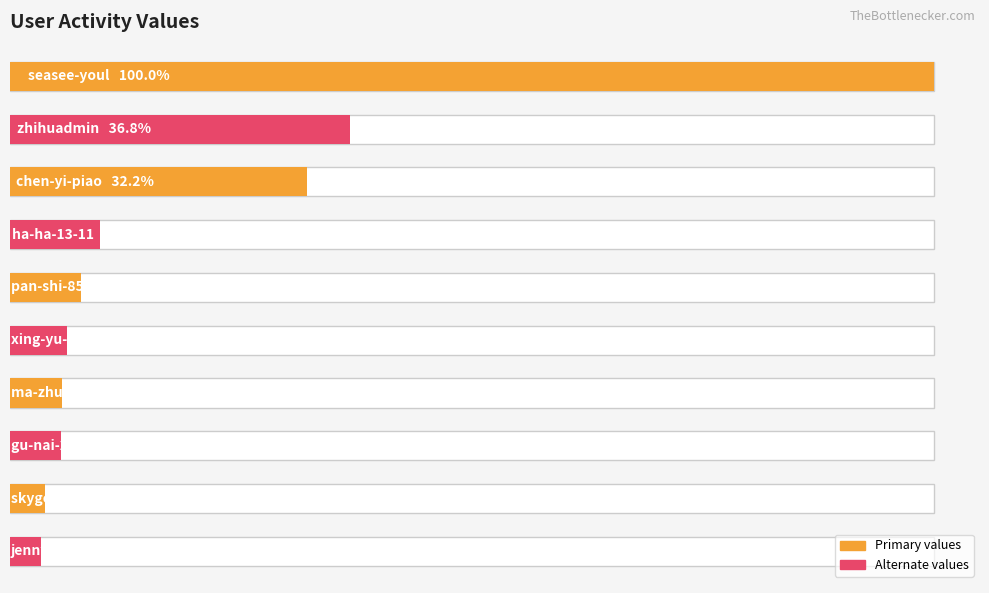

Count the number of categories in the chart.

10